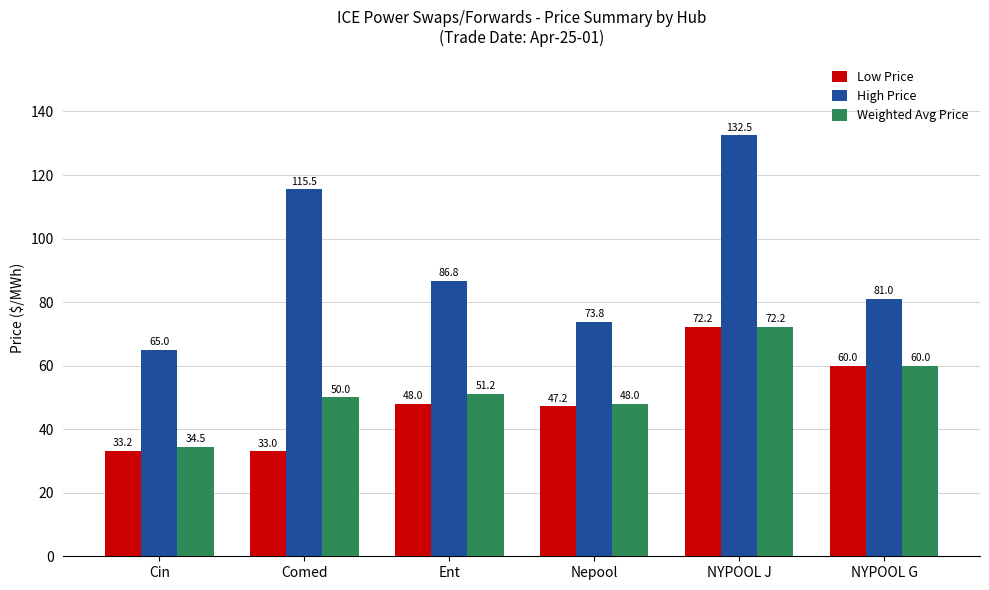

What are all the series names shown in the legend?

Low Price, High Price, Weighted Avg Price